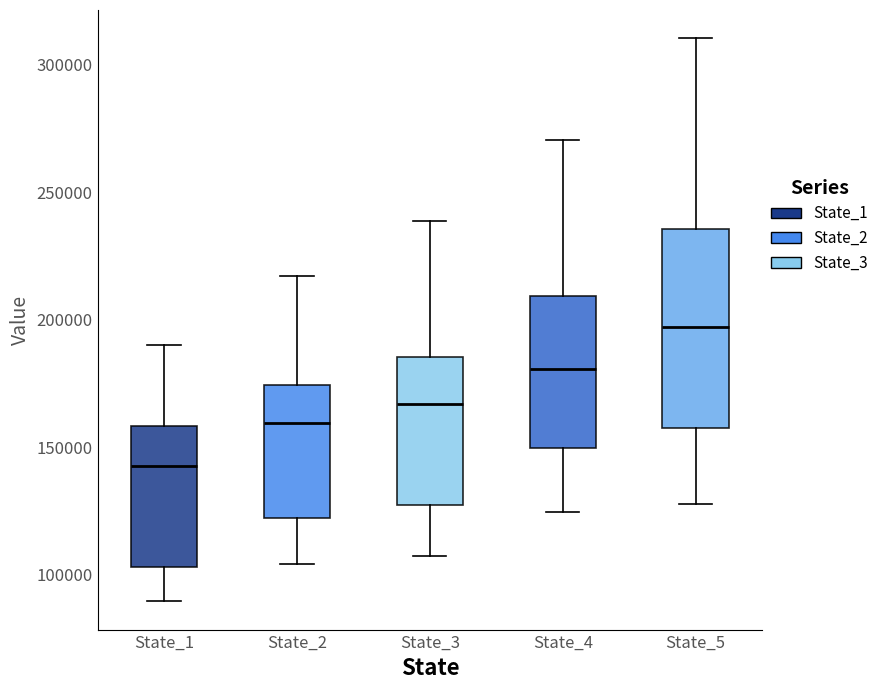

Reading left to right, transcribe this box plot: for each box, give where its median line is, the range the box spans, and where its two whiskers end, as read against the y-axis. The values are not printed on the chart, so give them approximately, as read against the axis.

State_1: median 145000, box 105000 to 160000, whiskers 90000 to 190000
State_2: median 160000, box 120000 to 175000, whiskers 105000 to 215000
State_3: median 165000, box 125000 to 185000, whiskers 105000 to 240000
State_4: median 180000, box 150000 to 210000, whiskers 125000 to 270000
State_5: median 195000, box 155000 to 235000, whiskers 130000 to 310000